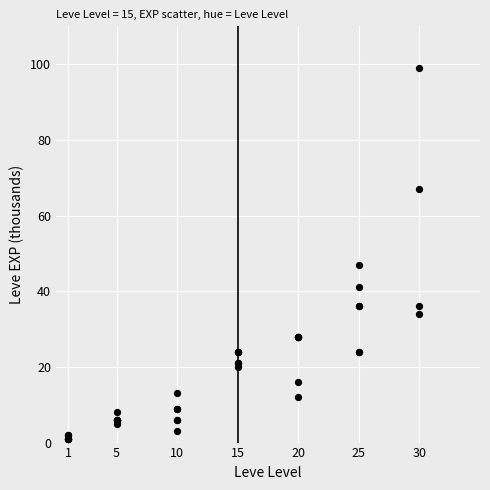

What Y value in the scatter plot is closest to 50?

47